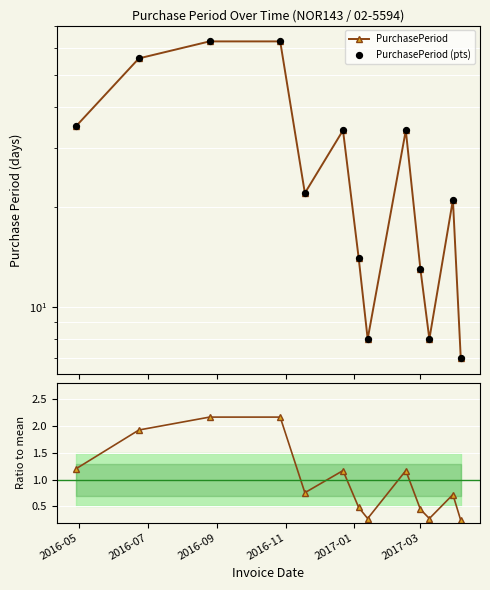

Which series has the largest total across all categories?

PurchasePeriod